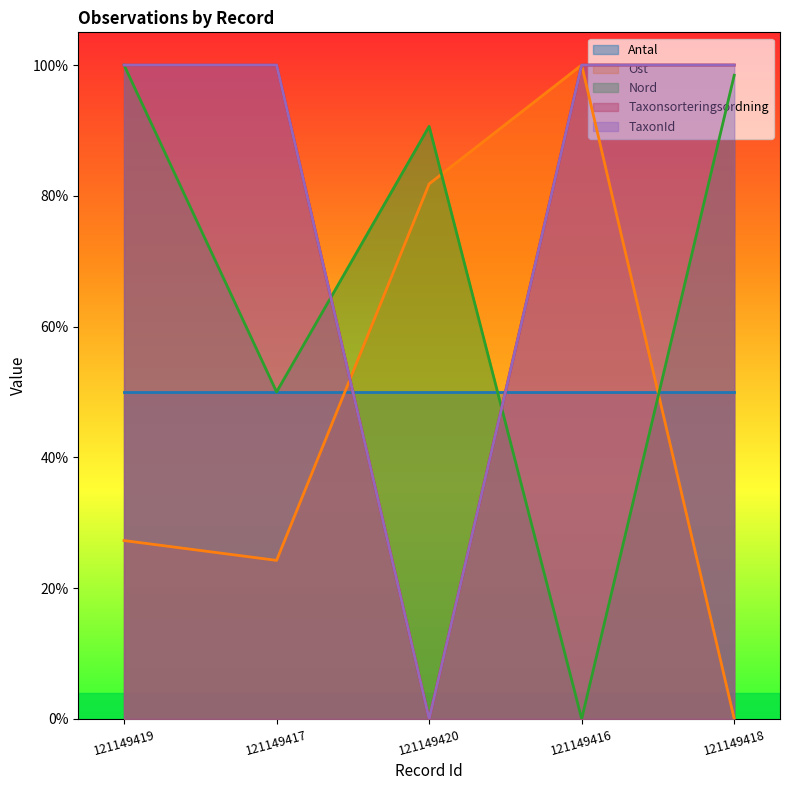

What is the sum of all Taxonsorteringsordning values?

4.0